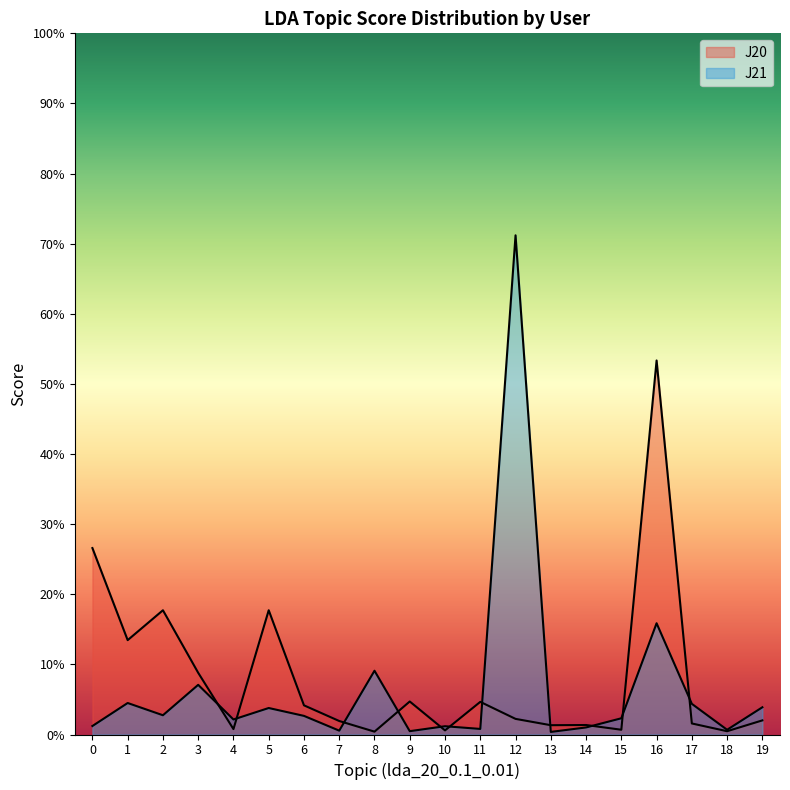

Between which two adjacent categories do J20 and J21 first intersect?

3 and 4